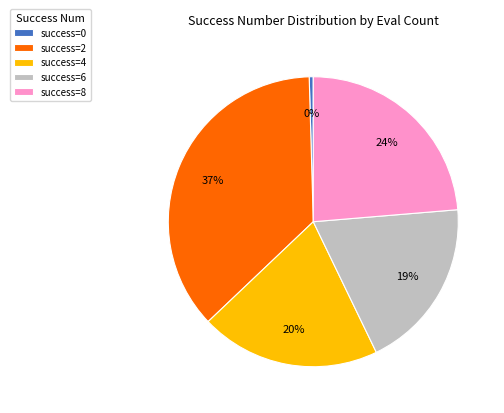

The success=4 slice represents 10% of the pie. True or false?

False